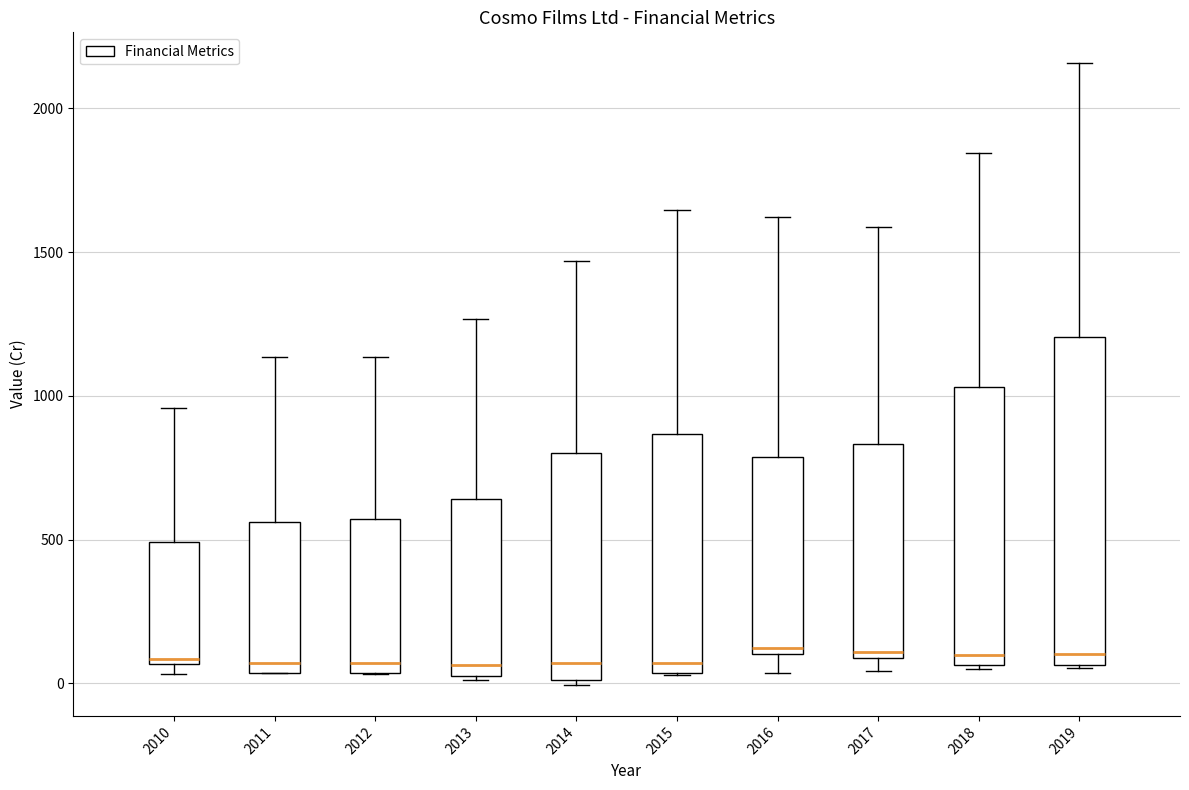

Reading left to right, read every box against the y-axis: the position of its median line, the range the box covers, and the ends of its whiskers. The values are not printed on the chart, so give them approximately, as read against the axis.

2010: median 100, box 50 to 500, whiskers 50 (just below the box's lower edge) to 950
2011: median 50 (just above the box's lower edge), box 50 to 550, whiskers 50 to 1150
2012: median 50 (just above the box's lower edge), box 50 to 550, whiskers 50 to 1150
2013: median 50 (just above the box's lower edge), box 50 to 650, whiskers 0 to 1250
2014: median 50, box 0 to 800, whiskers 0 (just below the box's lower edge) to 1450
2015: median 50 (just above the box's lower edge), box 50 to 850, whiskers 50 to 1650
2016: median 100 (just above the box's lower edge), box 100 to 800, whiskers 50 to 1600
2017: median 100 (just above the box's lower edge), box 100 to 850, whiskers 50 to 1600
2018: median 100, box 50 to 1050, whiskers 50 to 1850
2019: median 100, box 50 to 1200, whiskers 50 to 2150